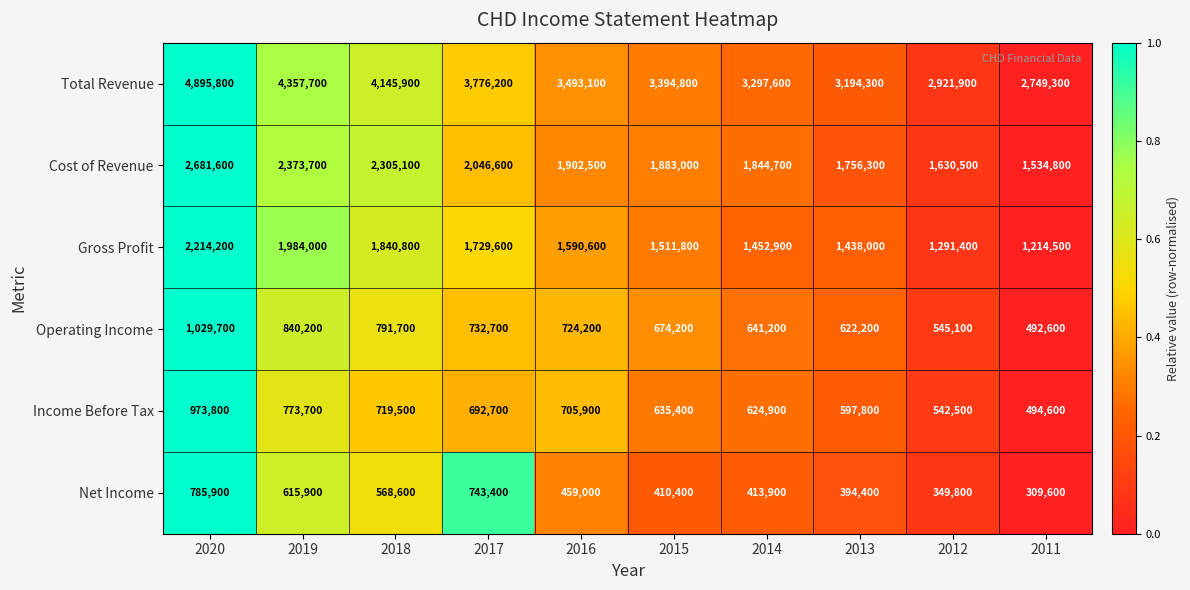

The value of Cost of Revenue at 2011 is 715898. True or false?

False